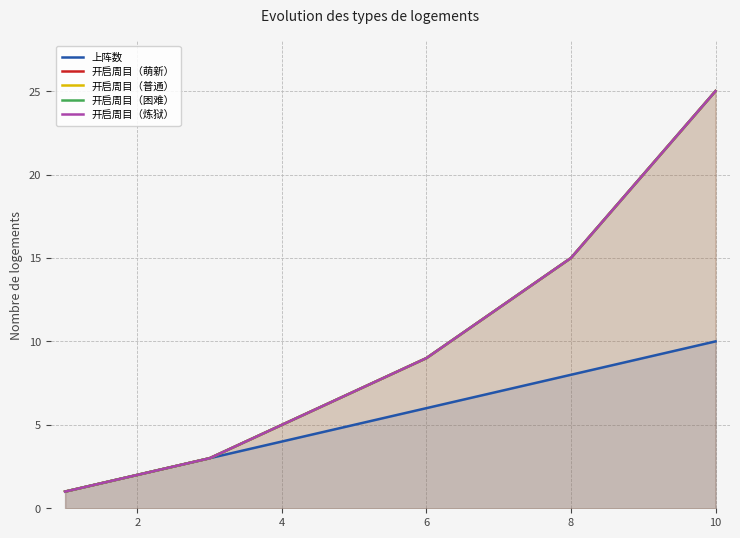

What is the difference between the second highest and minimum values in the 开启周目（萌新） series?

19